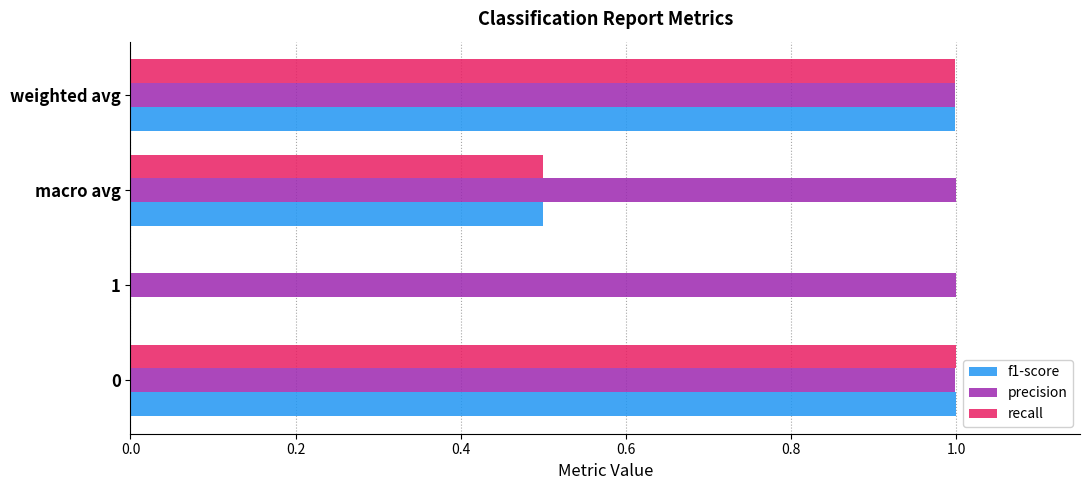

The recall series shows -0.6 at 1. True or false?

False